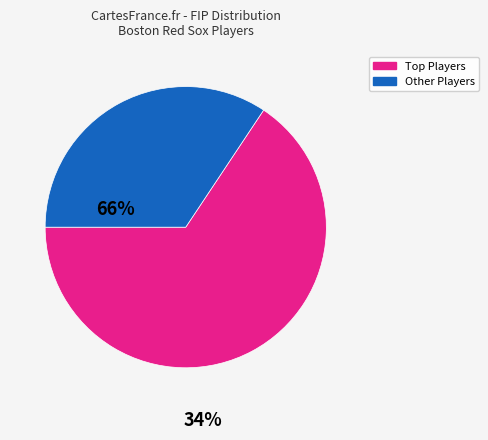

Rank the categories by value from highest to lowest.

Top Players, Other Players